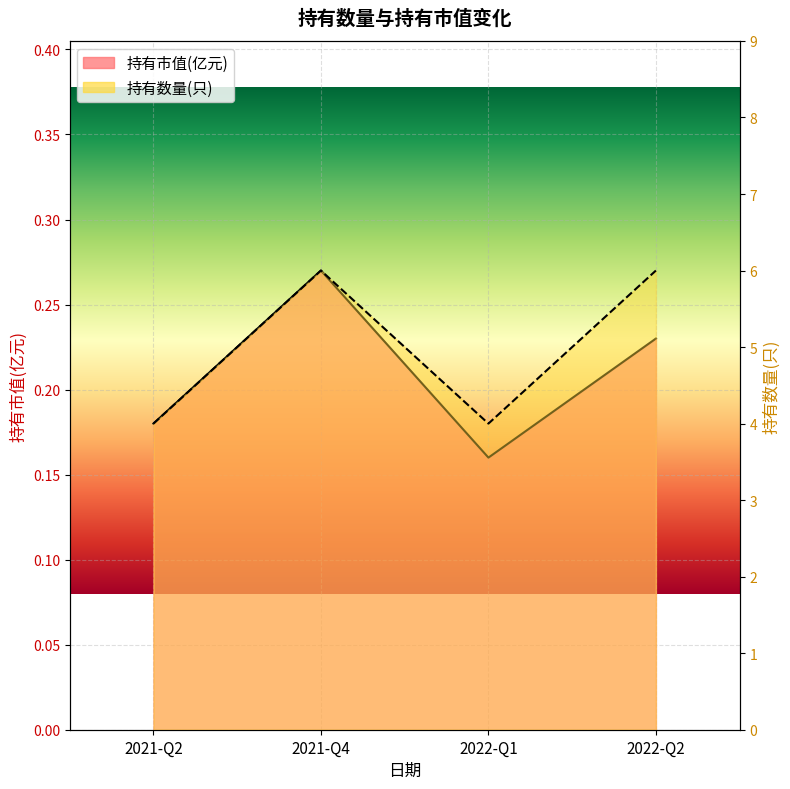

What is the approximate value of 持有数量(只) at 2022-Q1?

4.0